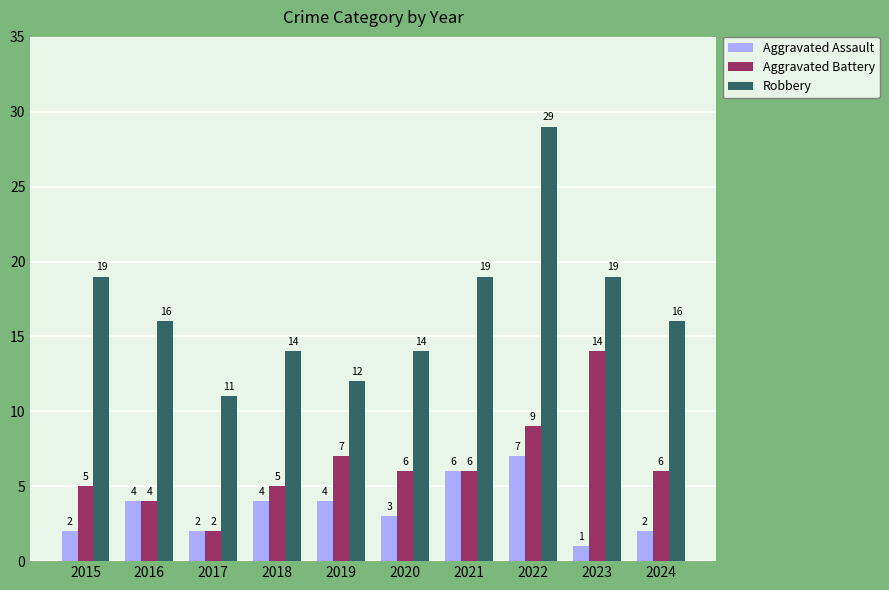

What is the average value of the Aggravated Battery series?

6